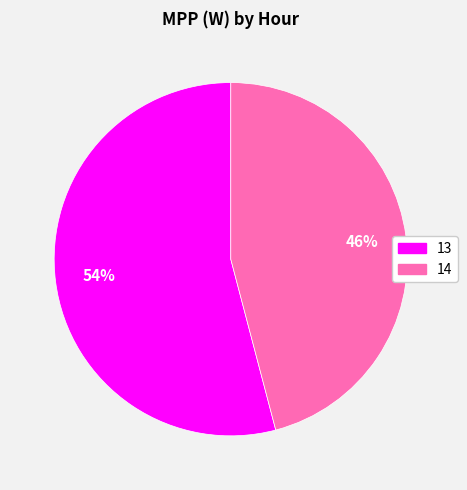

To the nearest percent, what is the difference between the 14 and 13 slice percentages?

8%